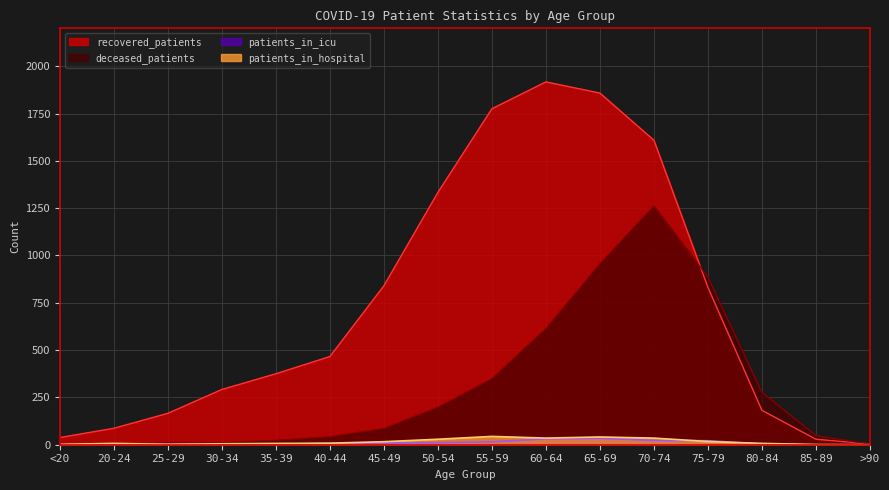

What is the sum of all patients_in_hospital values?

256